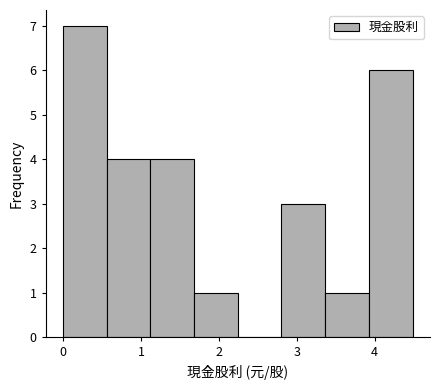

How tall is the bar that spans 2.8 to 3.4 on the x-axis? Neither the bar edges nor the heights are printed on the chart, so give them approximately, as read against the axes.

3